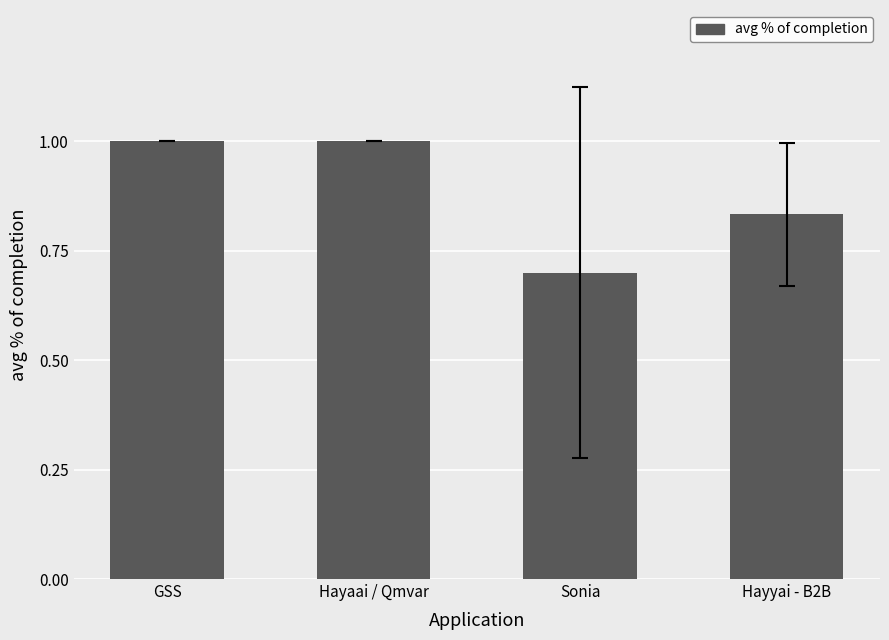

What is the minimum value shown in the chart?

0.7